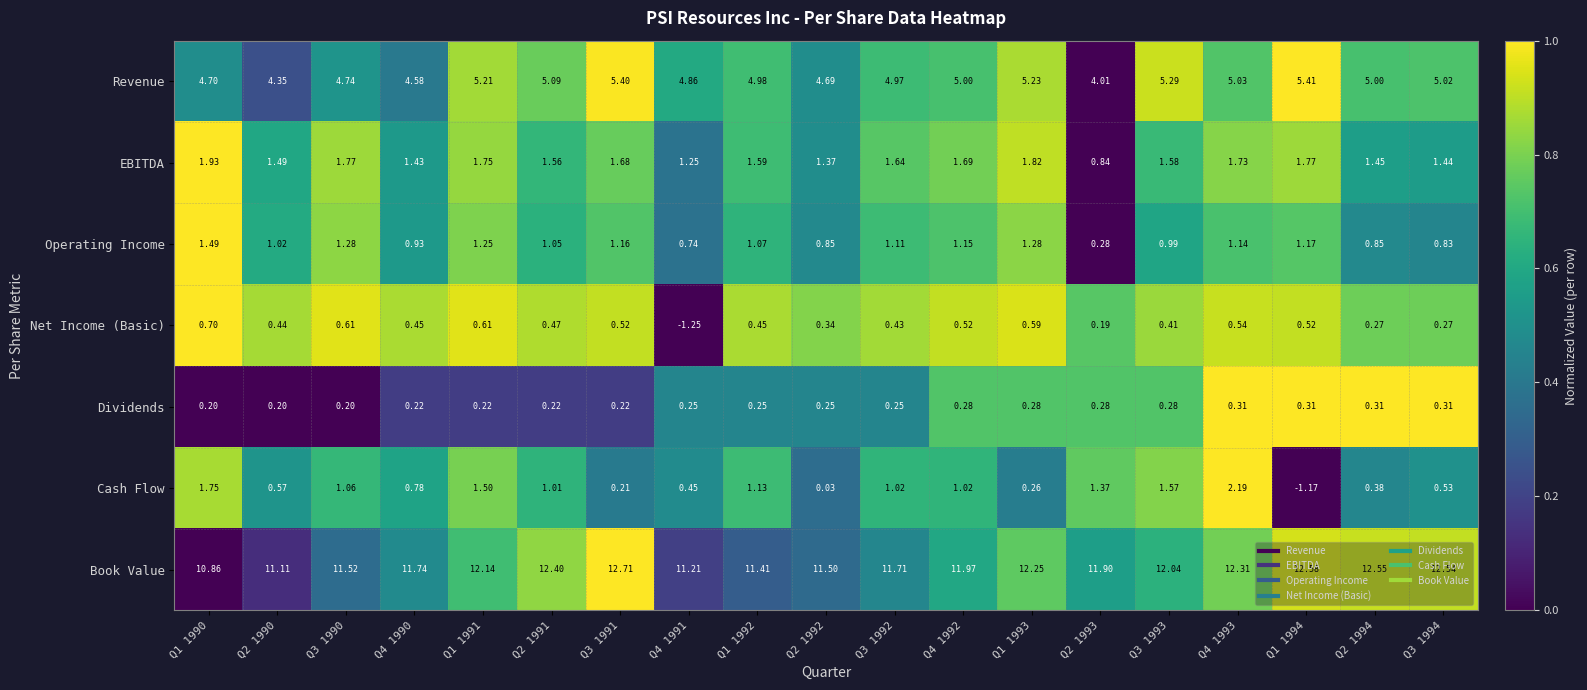

At how many categories does at least one series exceed 0?

19